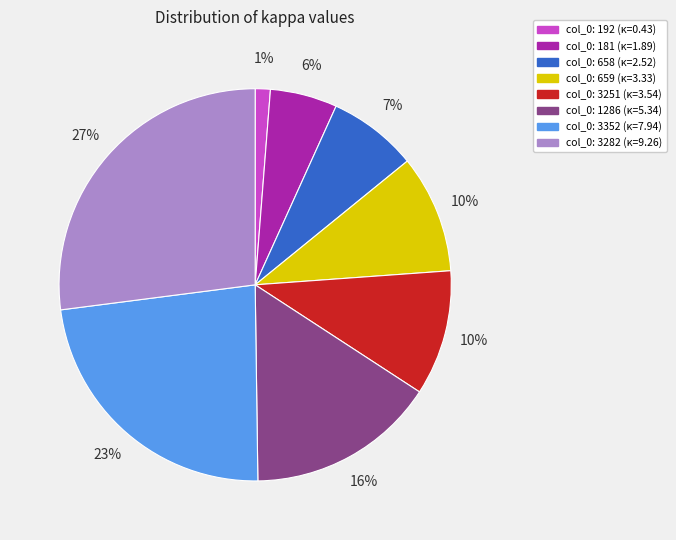

To the nearest percent, what is the average slice percentage?

12%